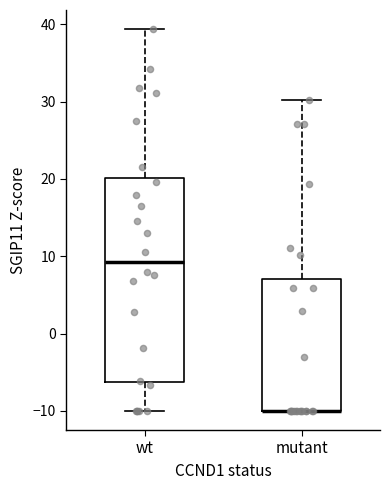

Reading left to right, read every box against the y-axis: the position of its median line, the range the box covers, and the ends of its whiskers. The values are not printed on the chart, so give them approximately, as read against the axis.

wt: median 9, box -6 to 20, whiskers -10 to 39
mutant: median -10 (drawn on the box's lower edge), box -10 to 7, whiskers -10 to 30